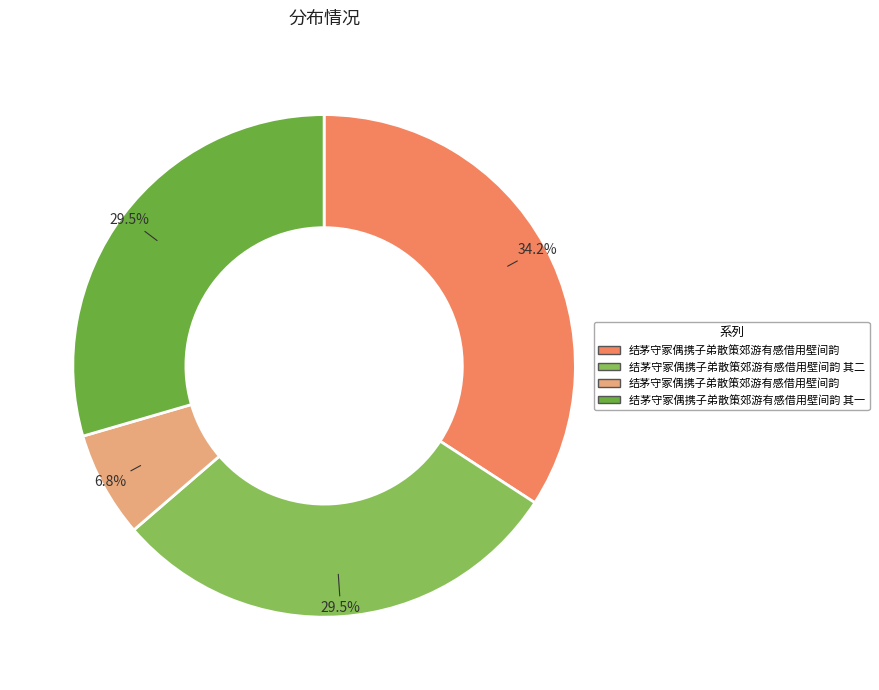

Is there a majority slice in this chart?

No